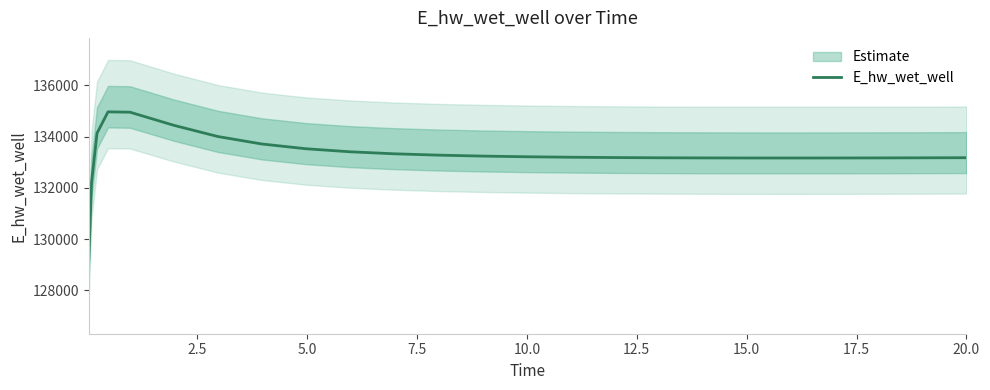

How many points are lower than both their immediate neighbors (excluding endpoints)?

1